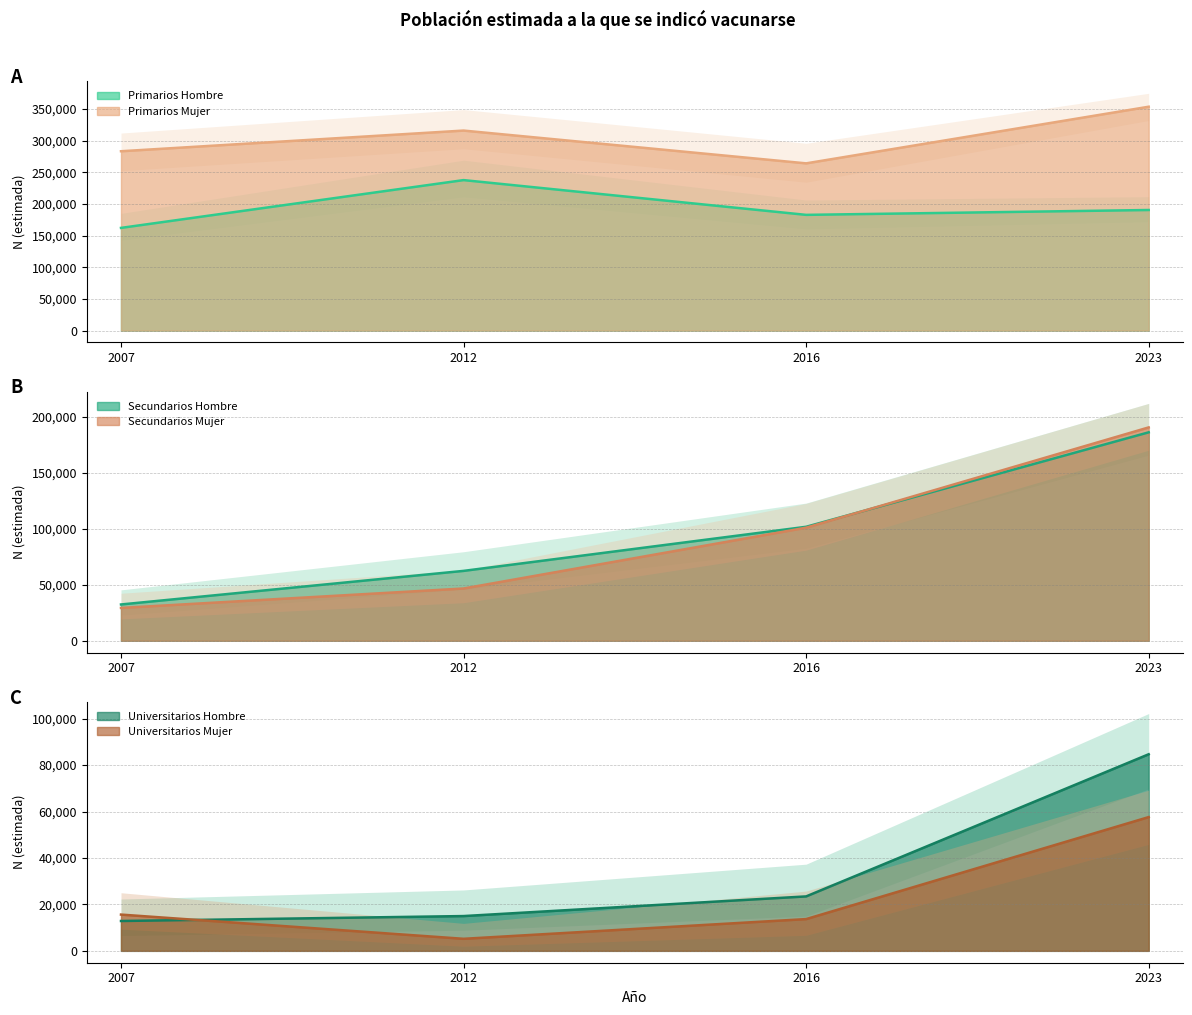

True or false: Universitarios_Mujer and Primarios_Mujer intersect in this chart.

False